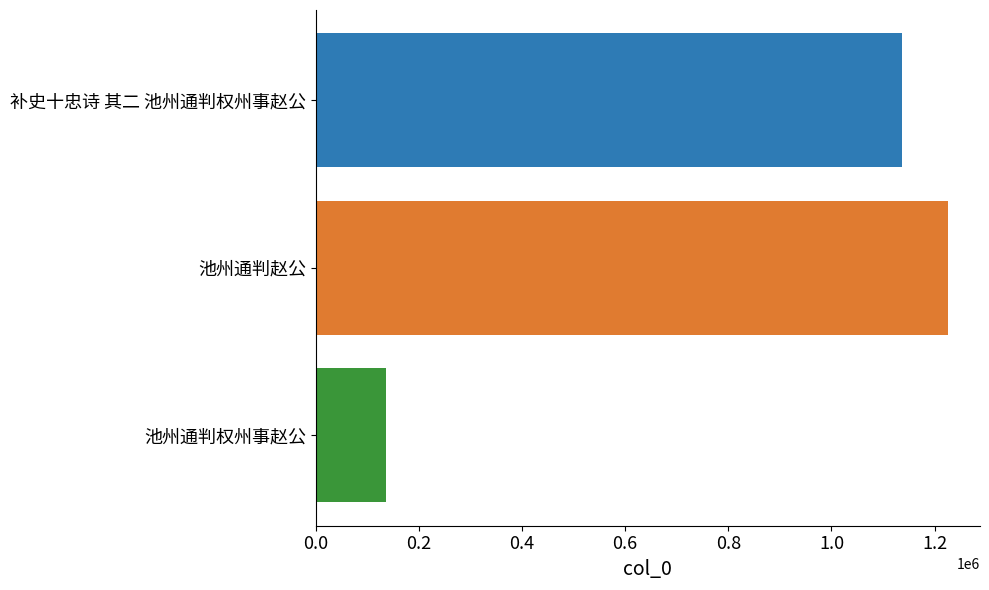

How many data points are less than 1137283?

1